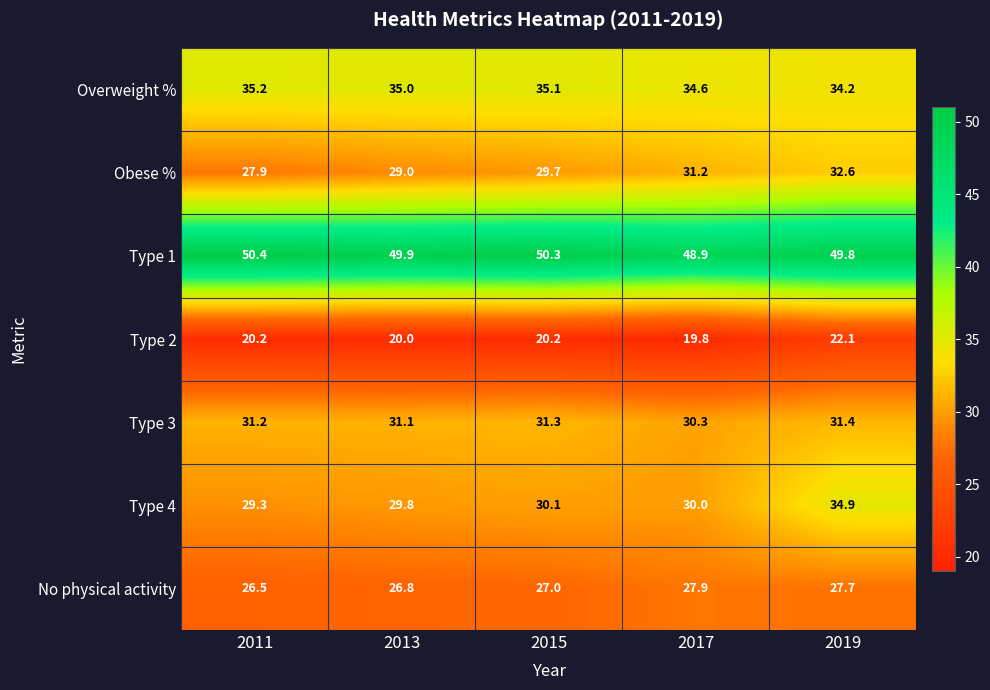

At 2015, list the series in order from smallest to largest.

Type 2, No physical activity, Obese %, Type 4, Type 3, Overweight %, Type 1